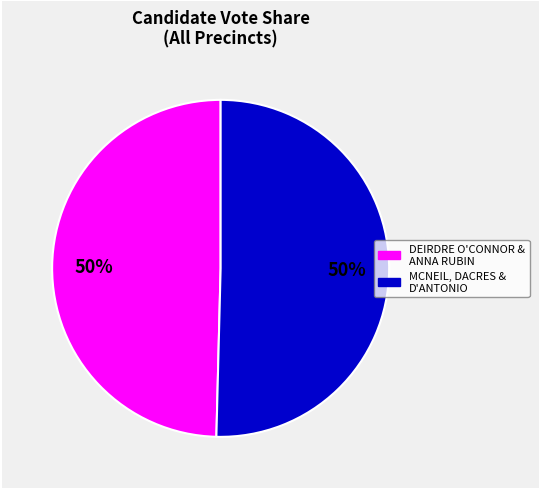

To the nearest percent, what percentage of the pie is DEIRDRE O'CONNOR & ANNA RUBIN?

50%